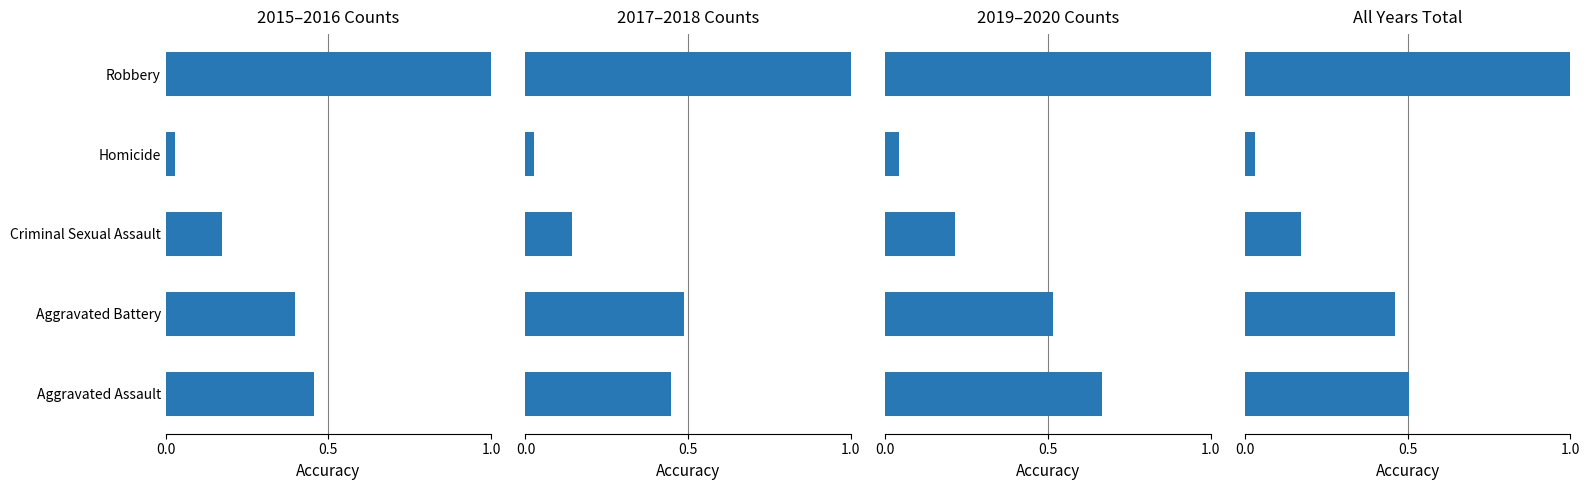

Which series changed the most between Homicide and Robbery?

2017–2018 Counts